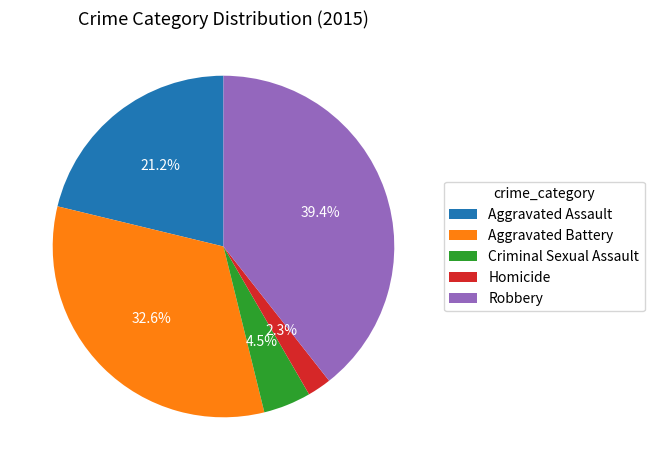

Rank the categories by value from lowest to highest.

Homicide, Criminal Sexual Assault, Aggravated Assault, Aggravated Battery, Robbery